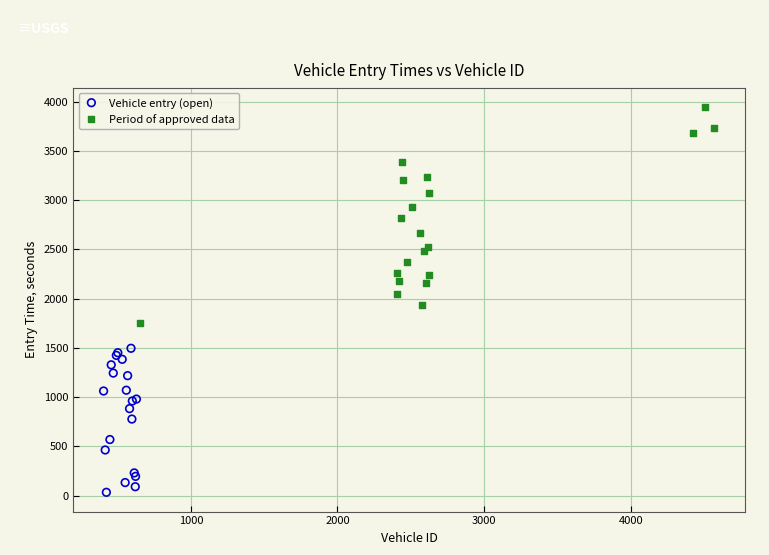

Which series contains the highest Y value?

Period of approved data